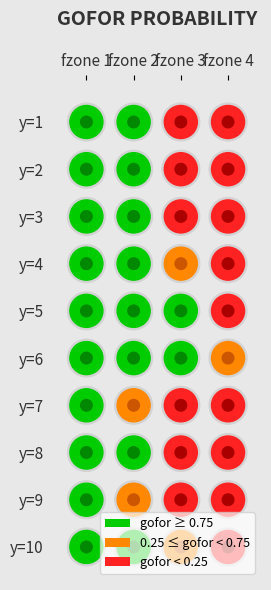

What is the difference between the highest and lowest values at 1?

0.7